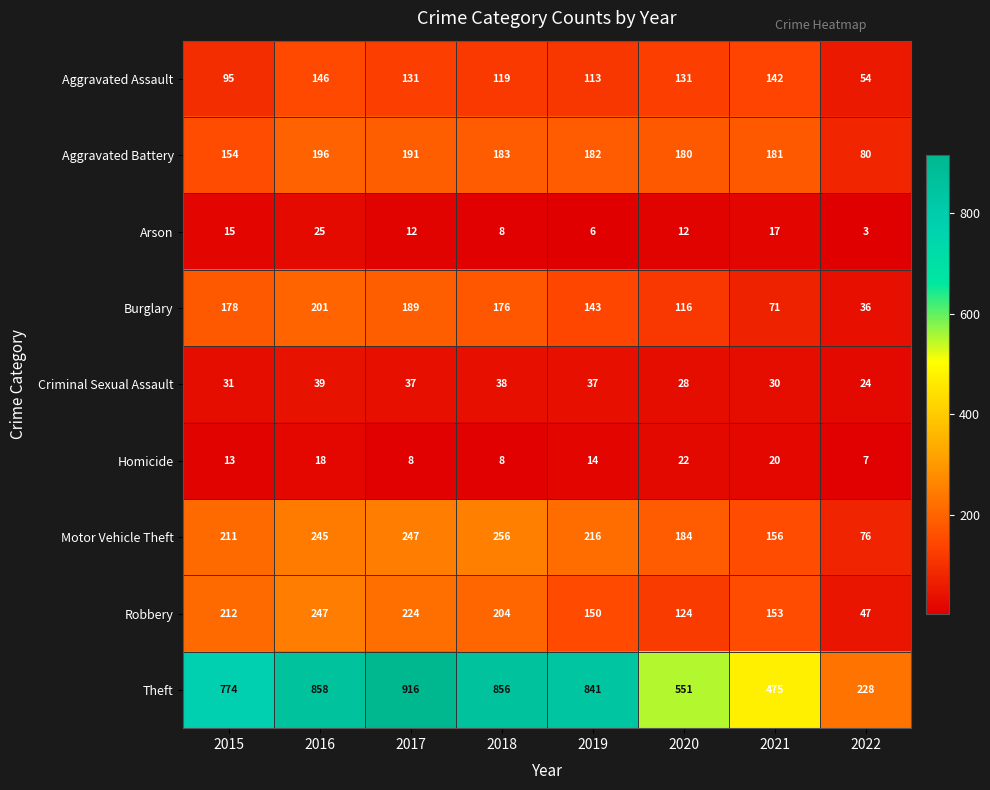

Between 2015 and 2016, which series saw the biggest shift?

Theft